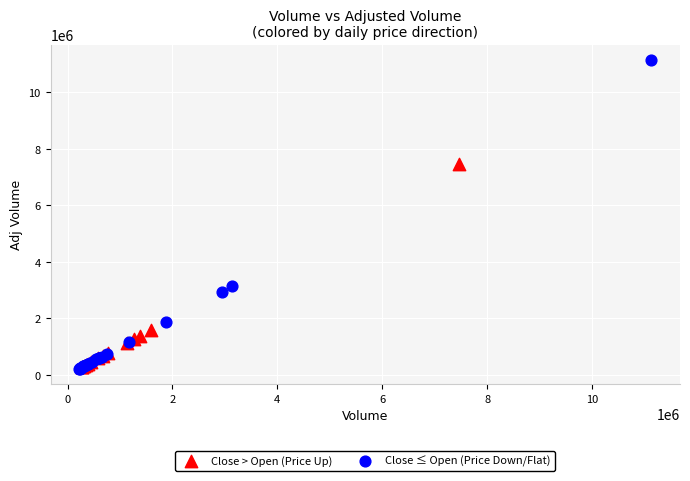

Which series has the largest Y range (max minus min)?

Close ≤ Open (Price Down/Flat)